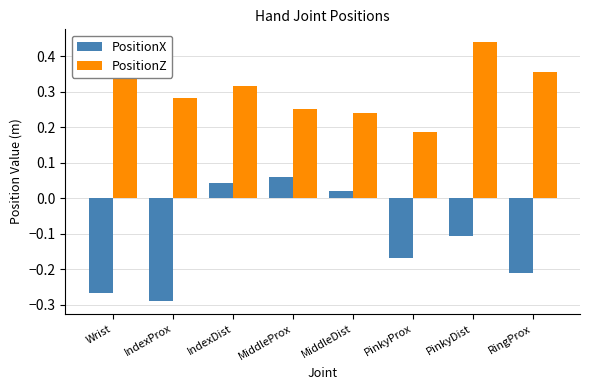

Between Wrist and IndexProx, which series saw the biggest shift?

PositionZ